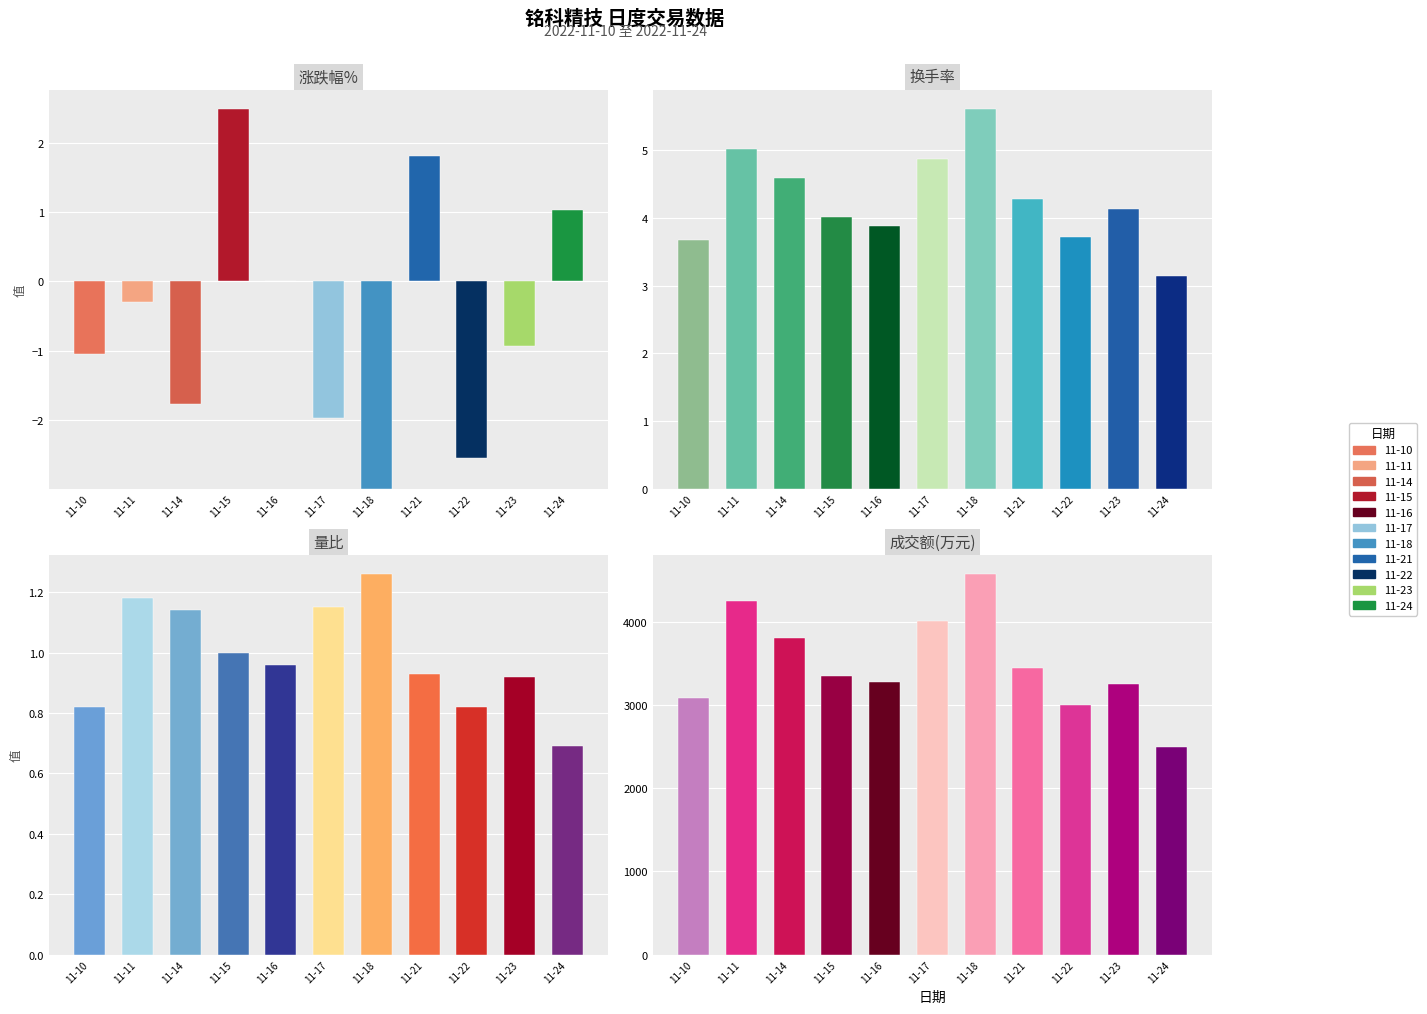

Reading left to right, what are all the values shown in this chart?

涨跌幅%: -1.0	-0.3	-1.8	2.5	0.0	-2.0	-3.0	1.8	-2.5	-0.9	1.0
换手率: 3.7	5.0	4.6	4.0	3.9	4.9	5.6	4.3	3.7	4.1	3.1
量比: 0.8	1.2	1.1	1.0	1.0	1.1	1.3	0.9	0.8	0.9	0.7
成交额(万元): 3091.0	4250.0	3811.0	3349.0	3282.0	4009.0	4576.0	3447.0	2998.0	3253.0	2497.0